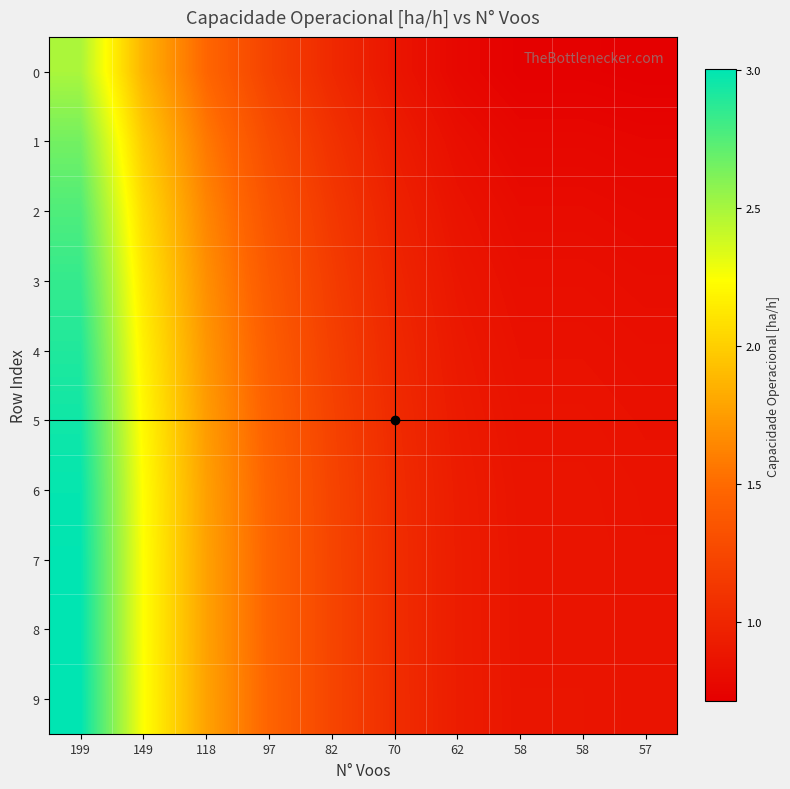

Reading left to right, what are all the values shown in this chart?

0: 199=2.5	149=1.9	118=1.5	97=1.2	82=1.0	70=0.9	62=0.8	58=0.7	58=0.7	57=0.7
1: 199=2.7	149=2.0	118=1.6	97=1.3	82=1.1	70=0.9	62=0.8	58=0.8	58=0.8	57=0.8
2: 199=2.8	149=2.1	118=1.6	97=1.3	82=1.1	70=1.0	62=0.9	58=0.8	58=0.8	57=0.8
3: 199=2.8	149=2.1	118=1.7	97=1.4	82=1.2	70=1.0	62=0.9	58=0.8	58=0.8	57=0.8
4: 199=2.9	149=2.2	118=1.7	97=1.4	82=1.2	70=1.0	62=0.9	58=0.8	58=0.8	57=0.8
5: 199=3.0	149=2.2	118=1.7	97=1.4	82=1.2	70=1.0	62=0.9	58=0.9	58=0.9	57=0.8
6: 199=3.0	149=2.2	118=1.8	97=1.5	82=1.2	70=1.0	62=0.9	58=0.9	58=0.9	57=0.9
7: 199=3.0	149=2.2	118=1.8	97=1.5	82=1.2	70=1.1	62=0.9	58=0.9	58=0.9	57=0.9
8: 199=3.0	149=2.2	118=1.8	97=1.5	82=1.2	70=1.1	62=0.9	58=0.9	58=0.9	57=0.9
9: 199=3.0	149=2.2	118=1.8	97=1.5	82=1.2	70=1.1	62=0.9	58=0.9	58=0.9	57=0.9